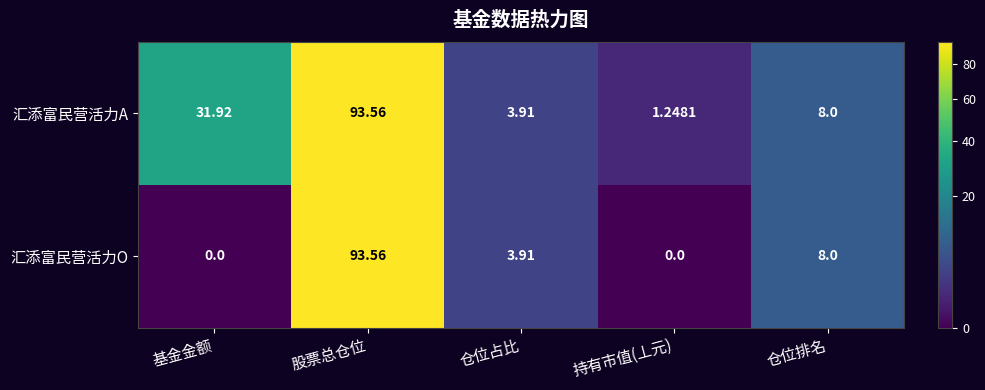

Rank the categories by 汇添富民营活力A value from highest to lowest.

股票总仓位, 基金金额, 仓位排名, 仓位占比, 持有市值(丄元)